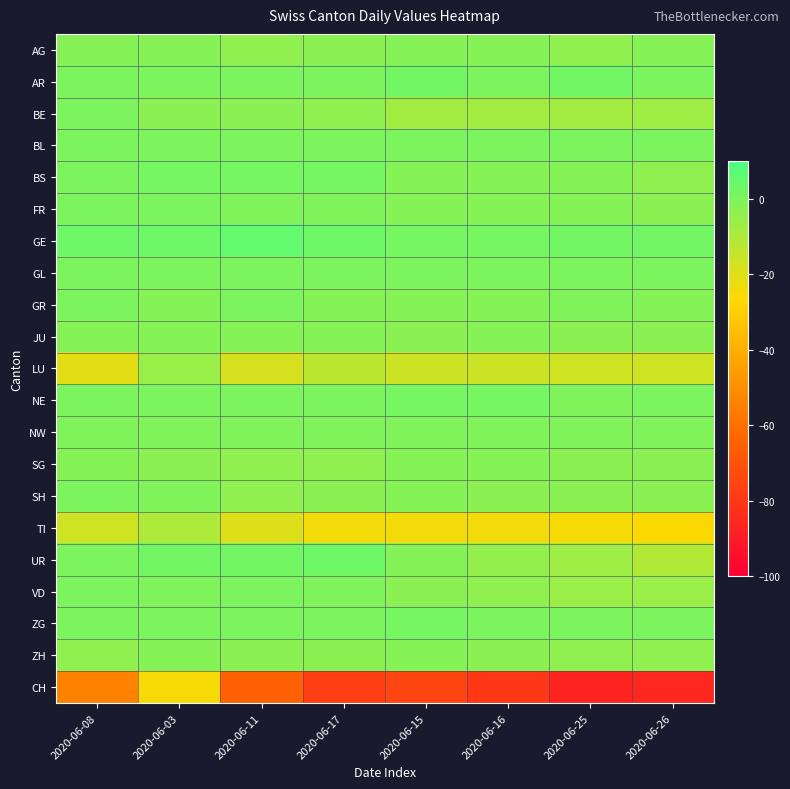

Rank the series at 2020-06-17 from lowest to highest value.

CH, TI, LU, BE, SG, AG, SH, ZH, GR, JU, FR, NW, VD, AR, BL, GL, NE, ZG, BS, GE, UR